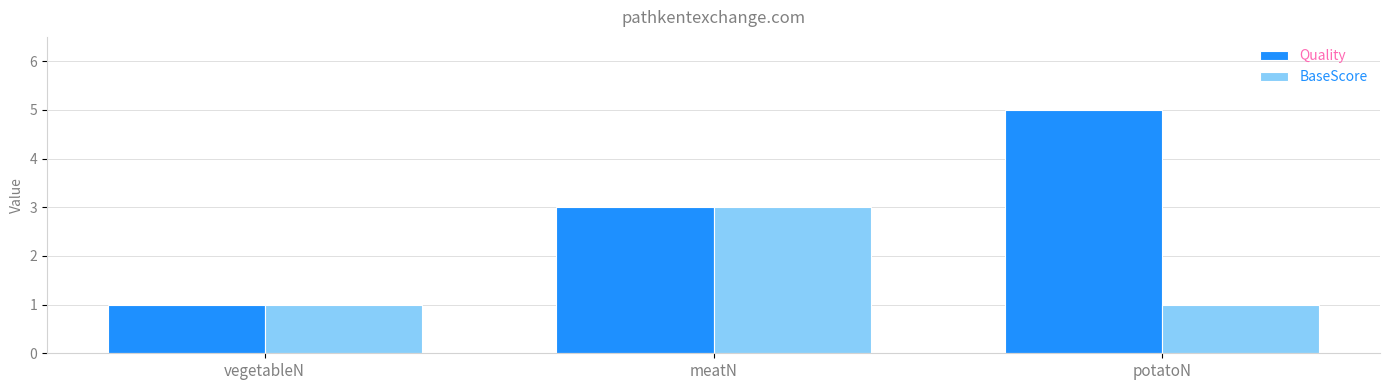

Which series changed the most between vegetableN and potatoN?

Quality